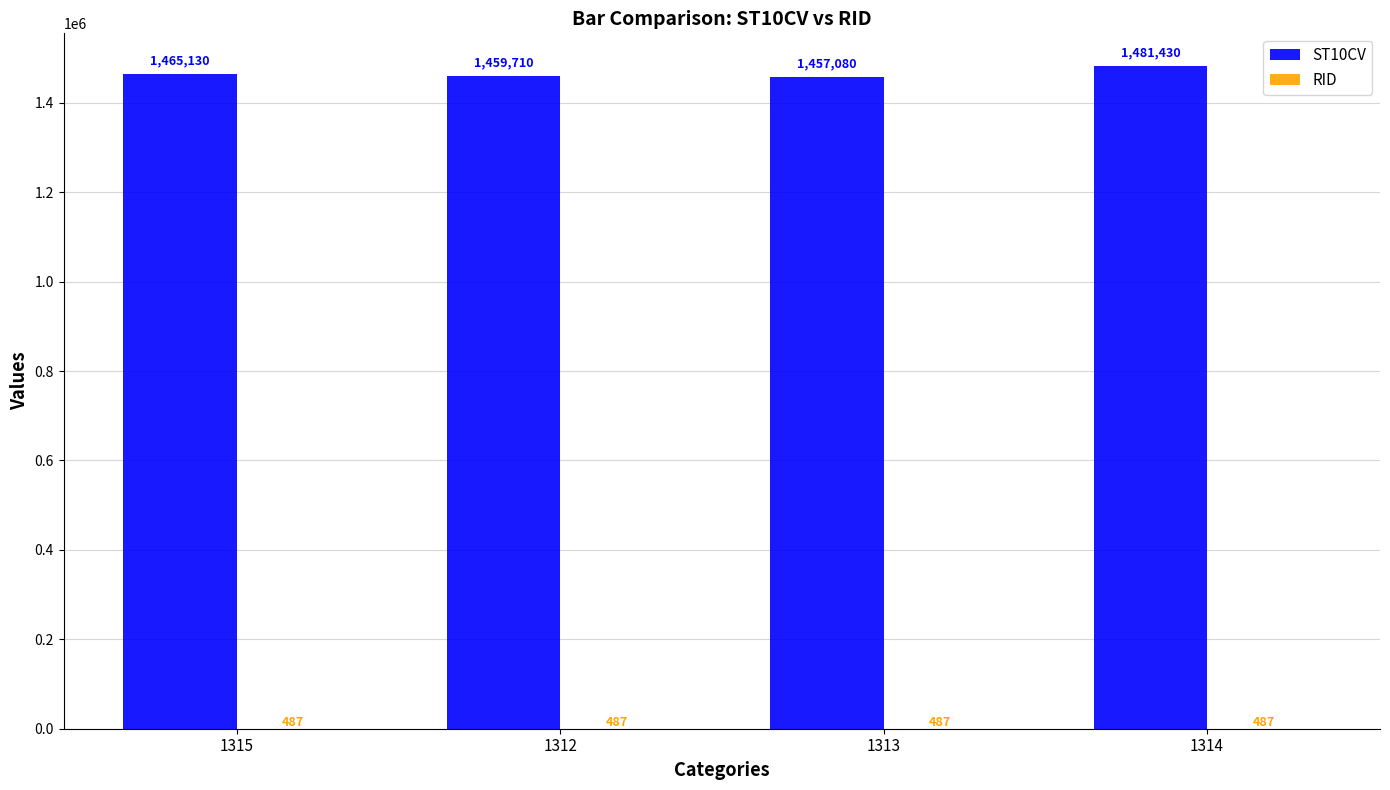

Count the number of categories in the chart.

4